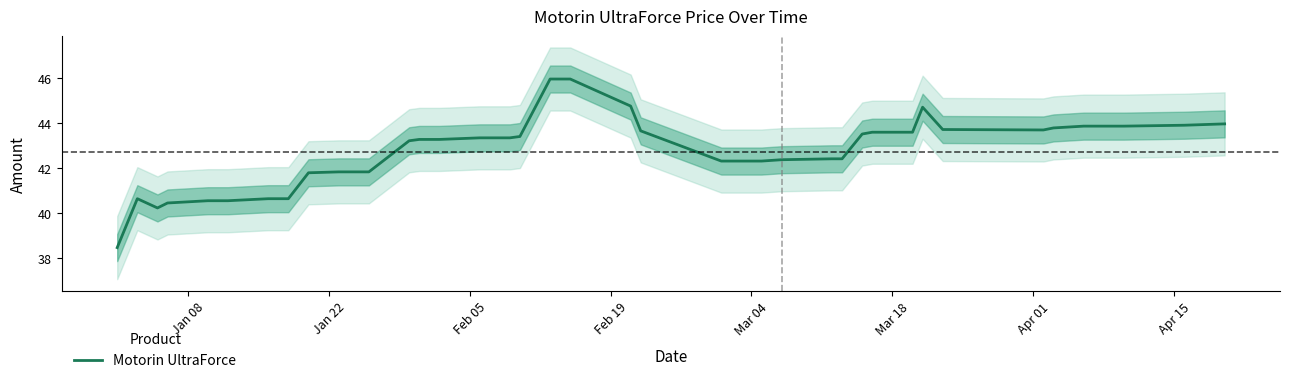

What is the highest value of the Motorin UltraForce series?

46.0